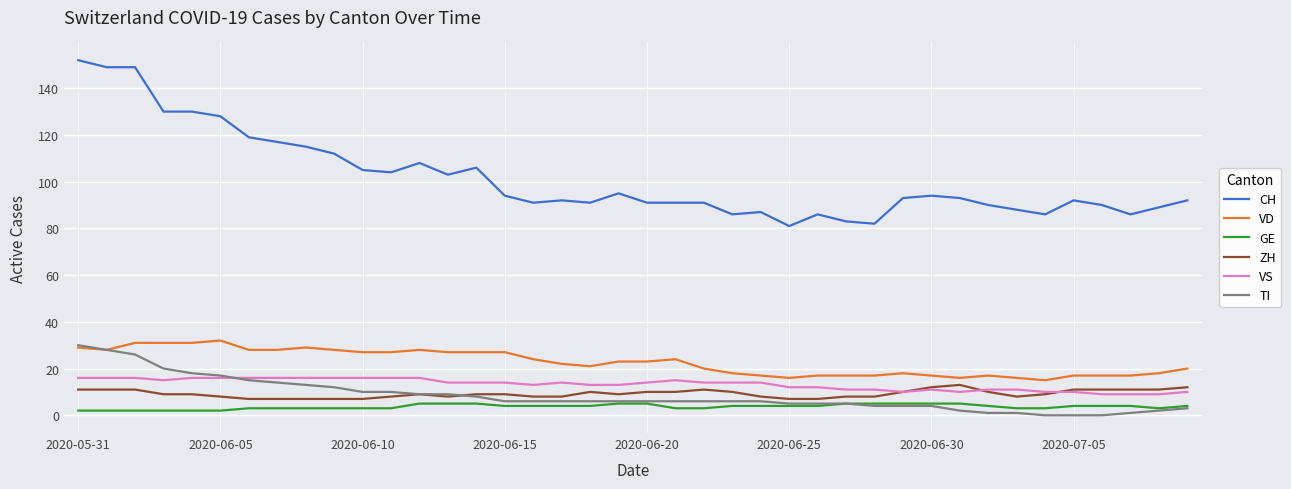

True or false: ZH and CH cross at least once.

False